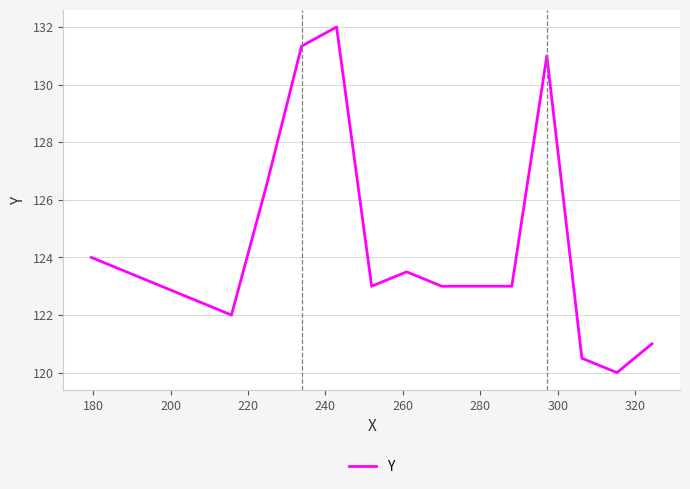

What is the greatest value displayed?

132.0